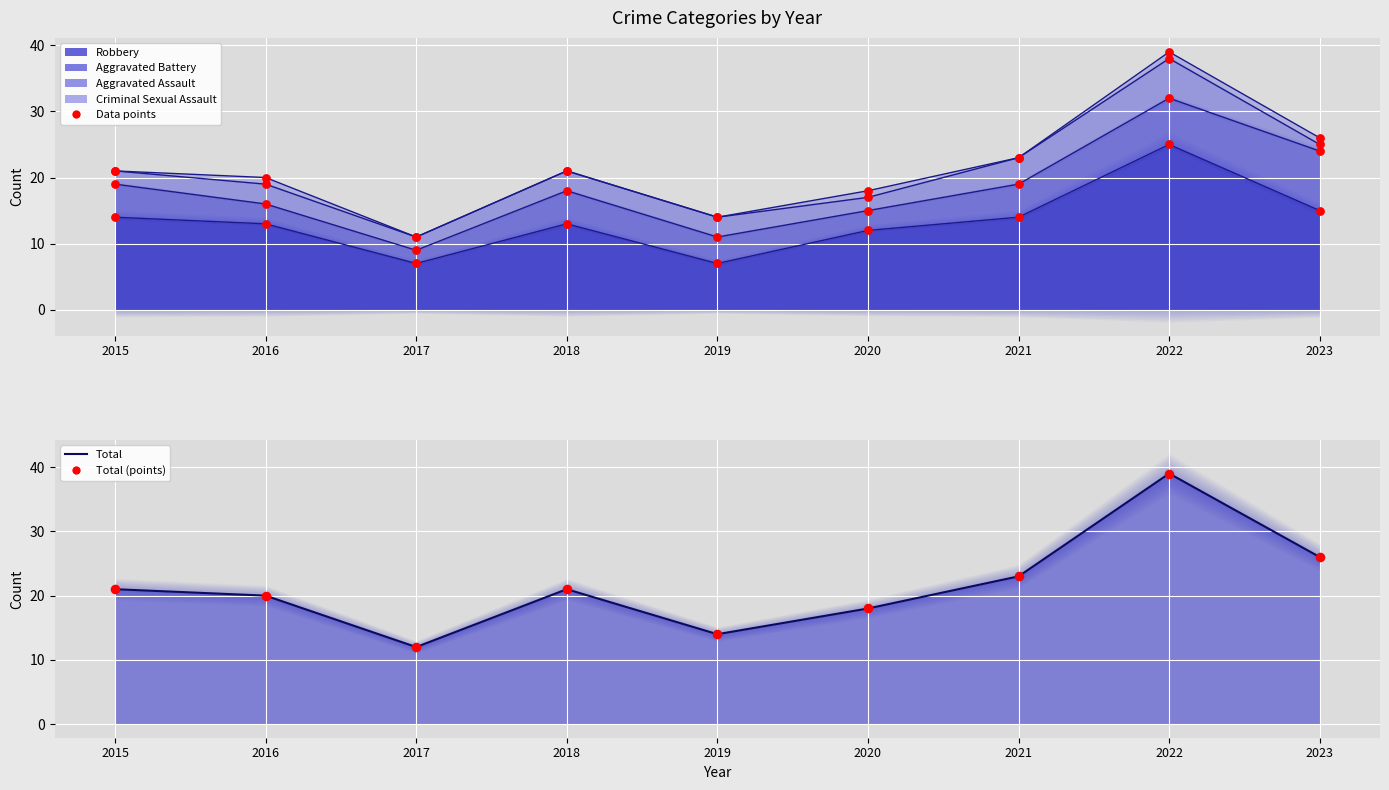

Which series contains the highest Y value?

Total (line)